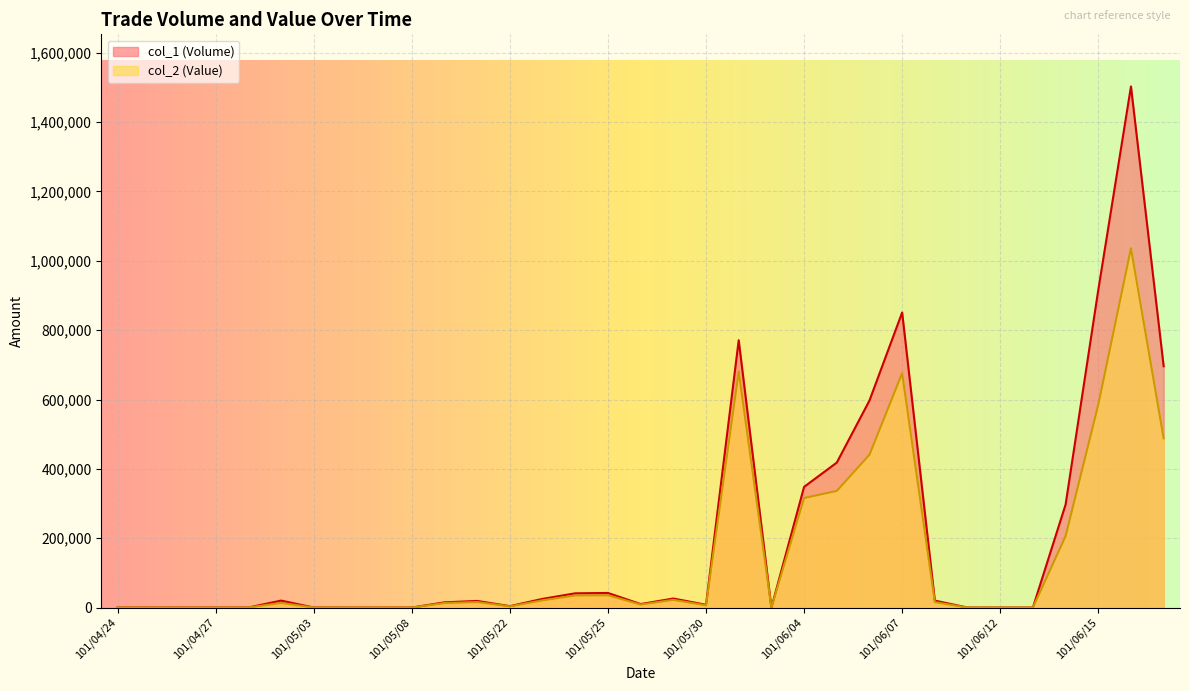

Which has a higher value, 101/05/02 or 101/05/03?

101/05/02